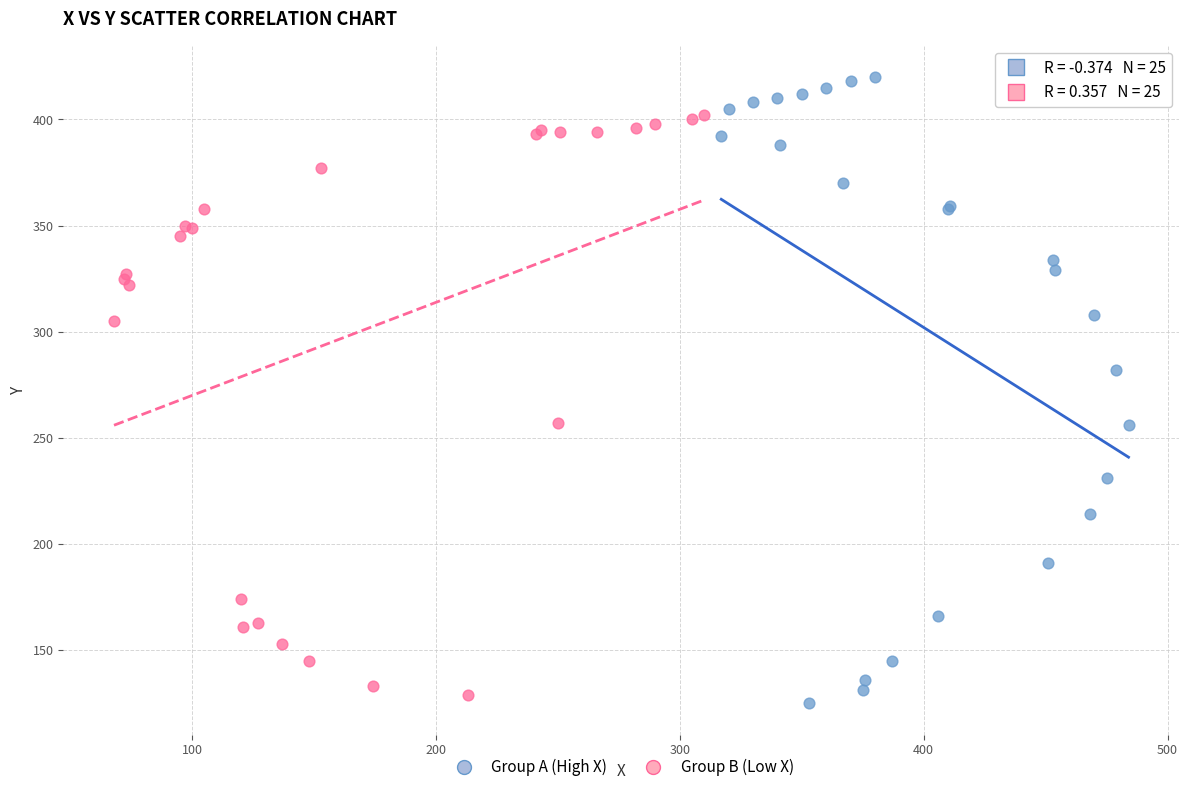

Which series contains the lowest Y value?

Group A (High X)